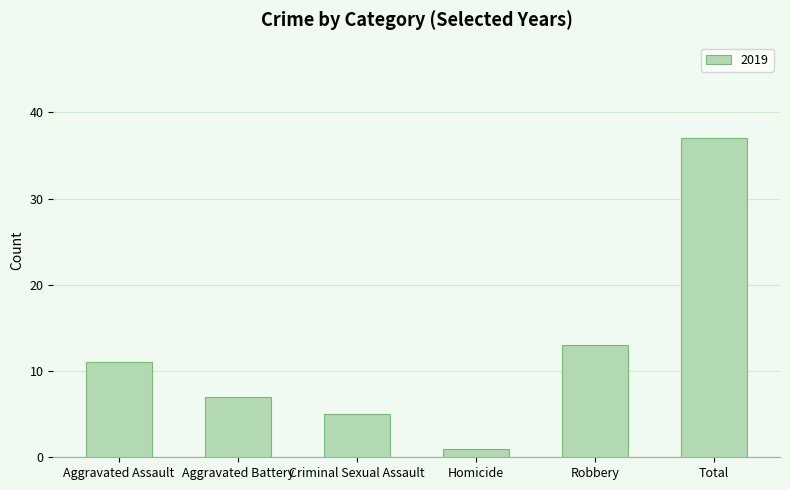

Reading left to right, extract all data points from this chart.

11	7	5	1	13	37